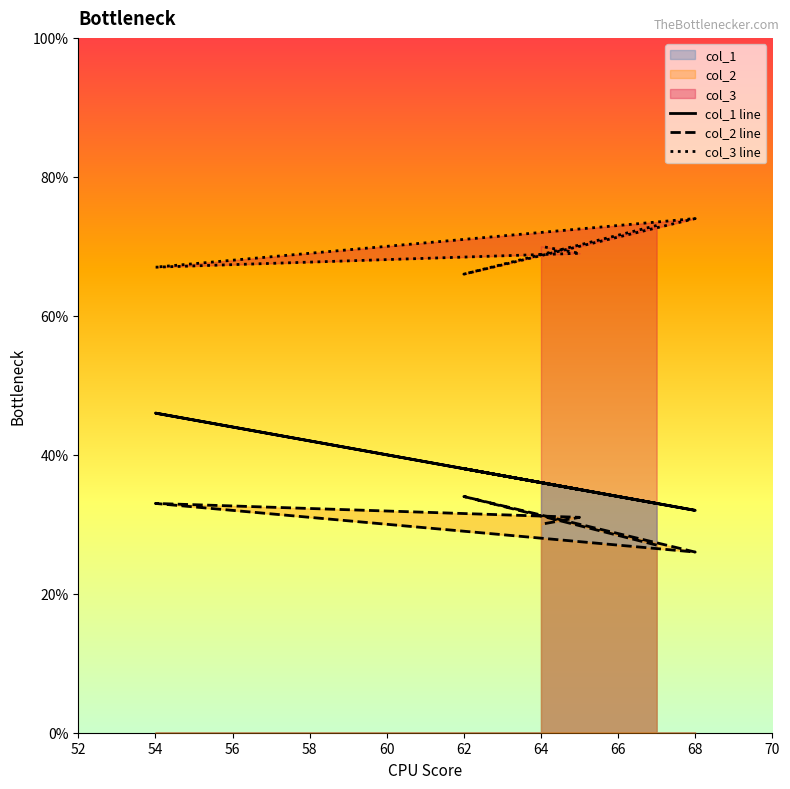

Reading left to right, list all the values displayed in this chart.

col_1 line: 33	38	32	46	35	36
col_2 line: 27	34	26	33	31	30
col_3 line: 73	66	74	67	69	70